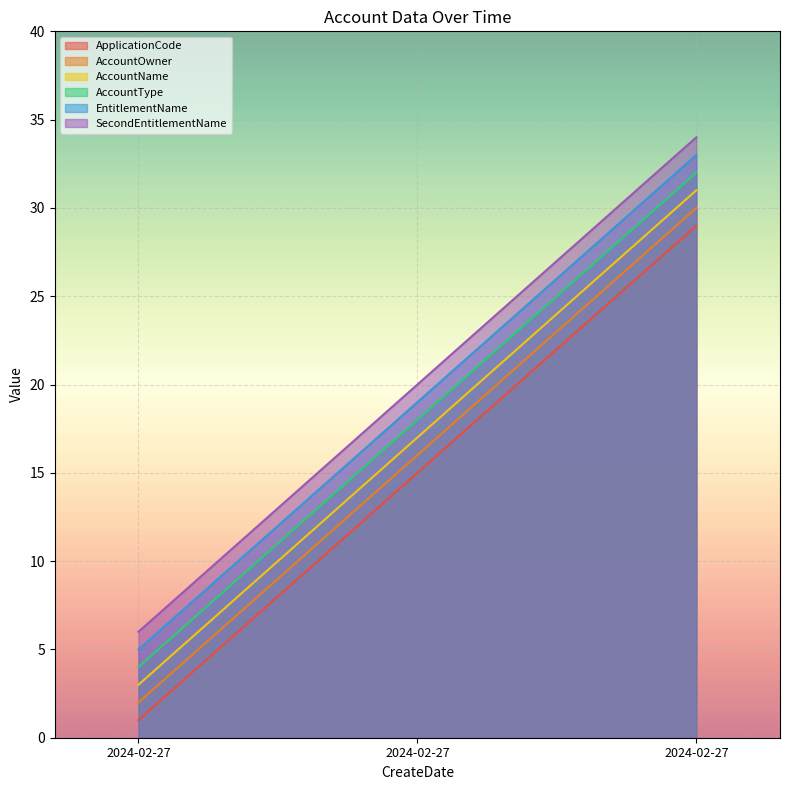

At how many categories does at least one series exceed 8?

2